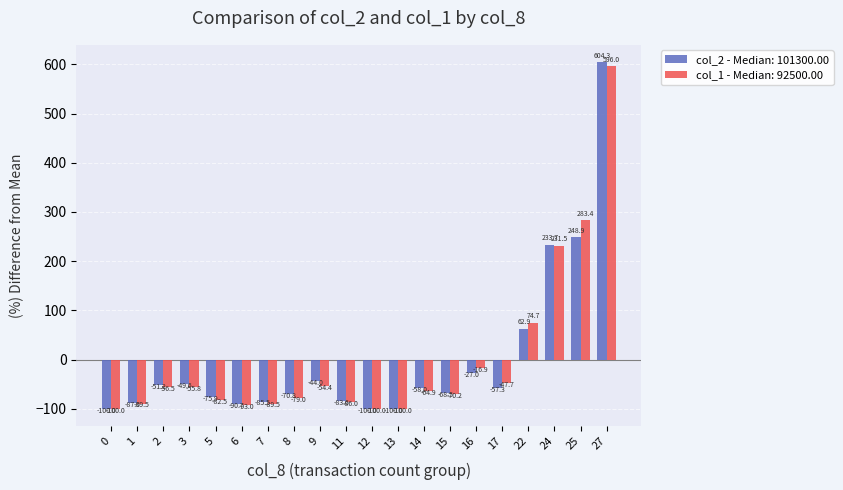

Are the bars grouped side by side (vs. stacked)?

Yes